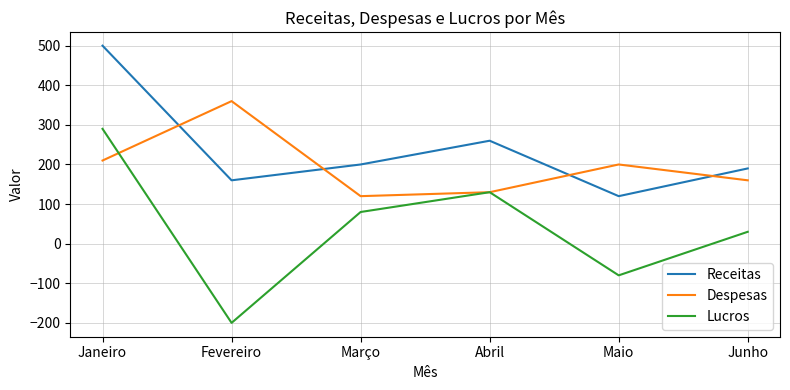

Reading left to right, list all the values displayed in this chart.

Receitas: Janeiro=500	Fevereiro=160	Março=200	Abril=260	Maio=120	Junho=190
Despesas: Janeiro=210	Fevereiro=360	Março=120	Abril=130	Maio=200	Junho=160
Lucros: Janeiro=290	Fevereiro=-200	Março=80	Abril=130	Maio=-80	Junho=30